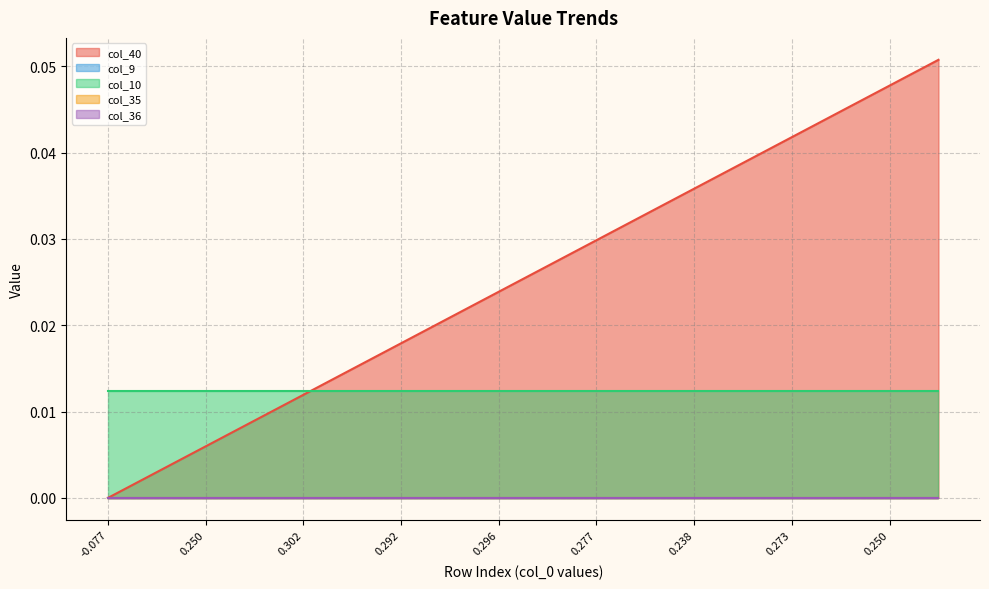

Is the value of col_9 at 2 greater than the value of col_35 at 4?

No